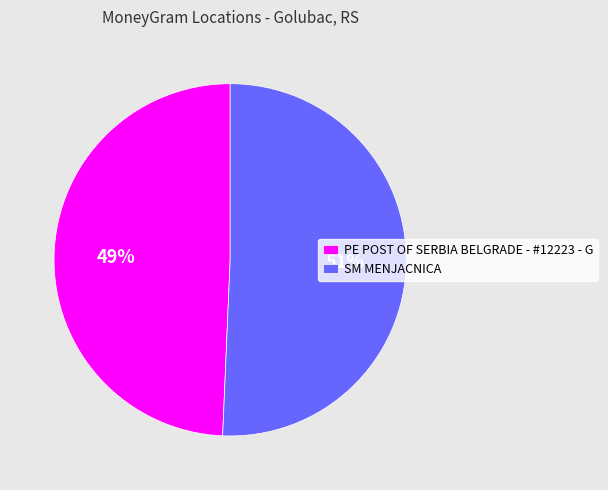

True or false: PE POST OF SERBIA BELGRADE - #12223 - G accounts for 60% of the total.

False